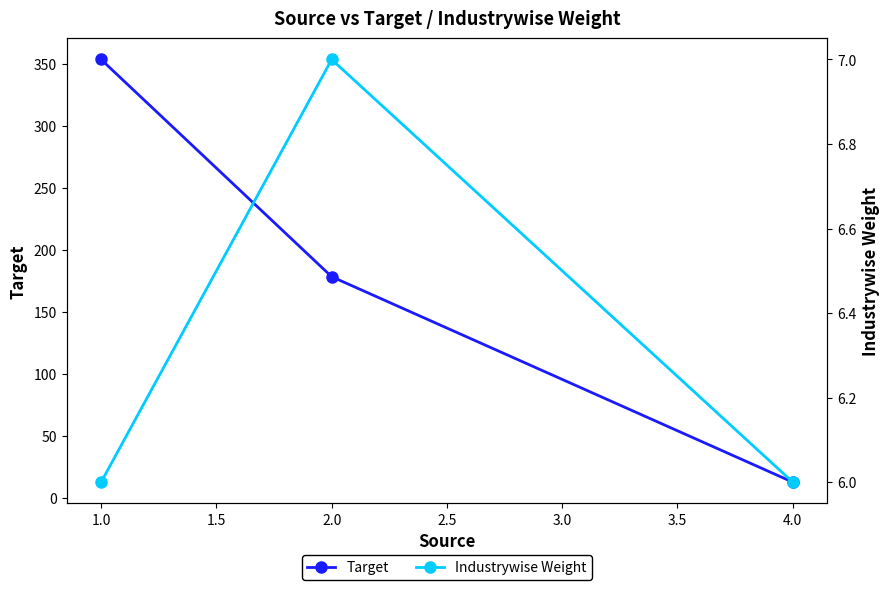

What is the value of the Industrywise Weight point at the 1st from the left?

6.0